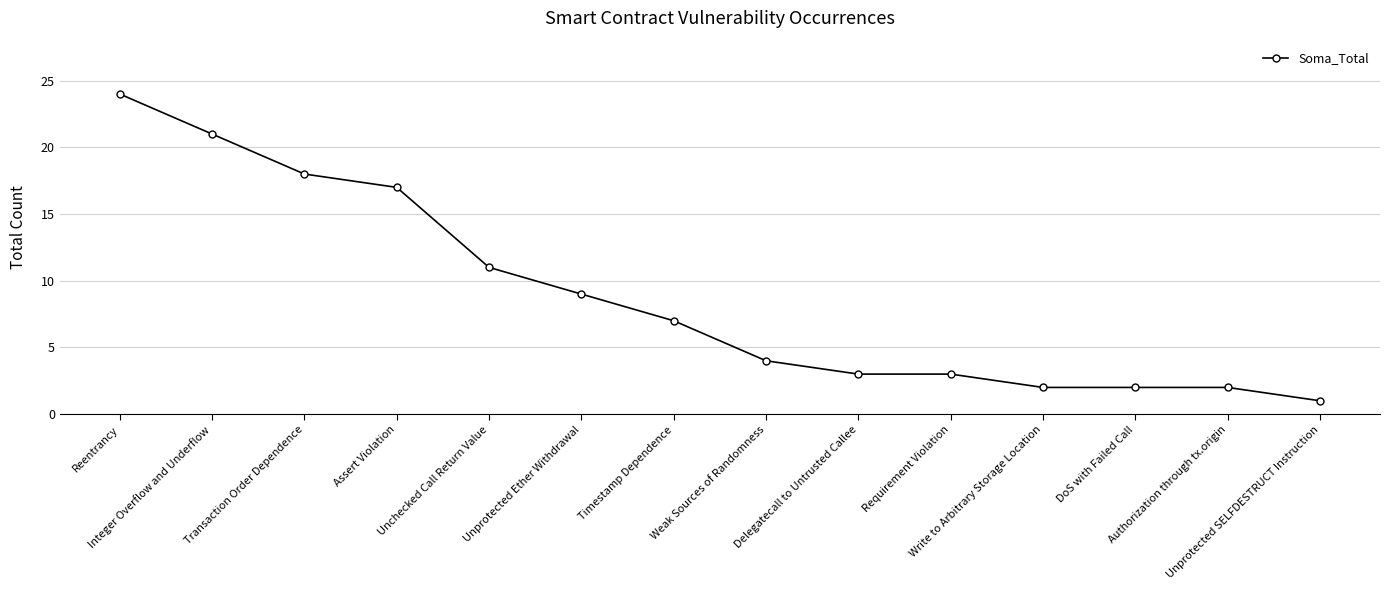

What is the smallest value displayed?

1